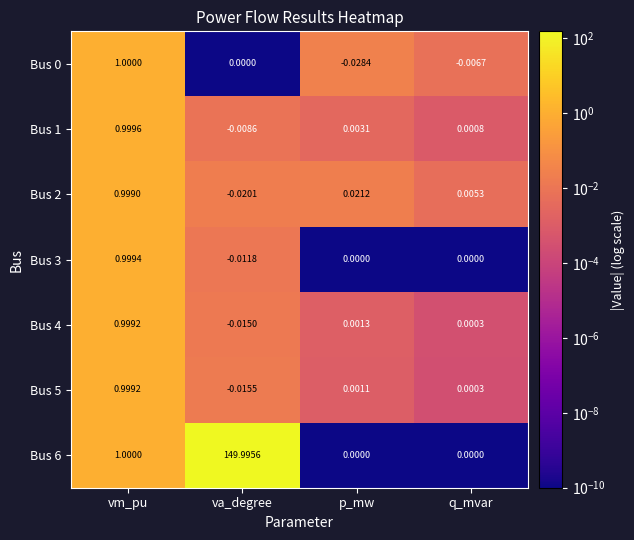

Is the value of Bus 2 at vm_pu greater than the value of Bus 6 at p_mw?

Yes